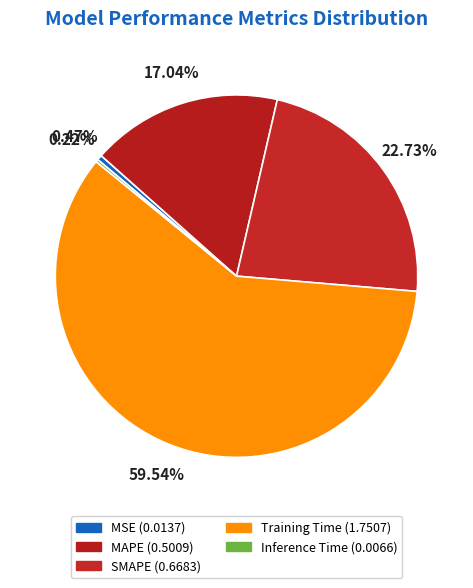

To the nearest percent, what is the difference between the largest and smallest slice percentages?

59%